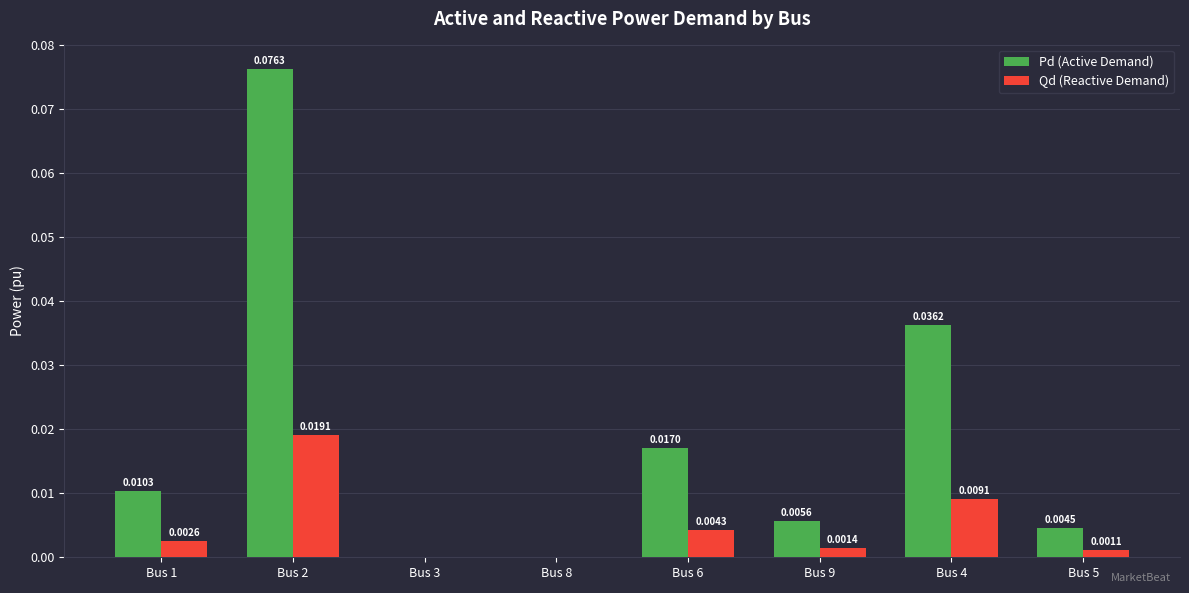

Which series has the largest total across all categories?

Pd (Active Demand)